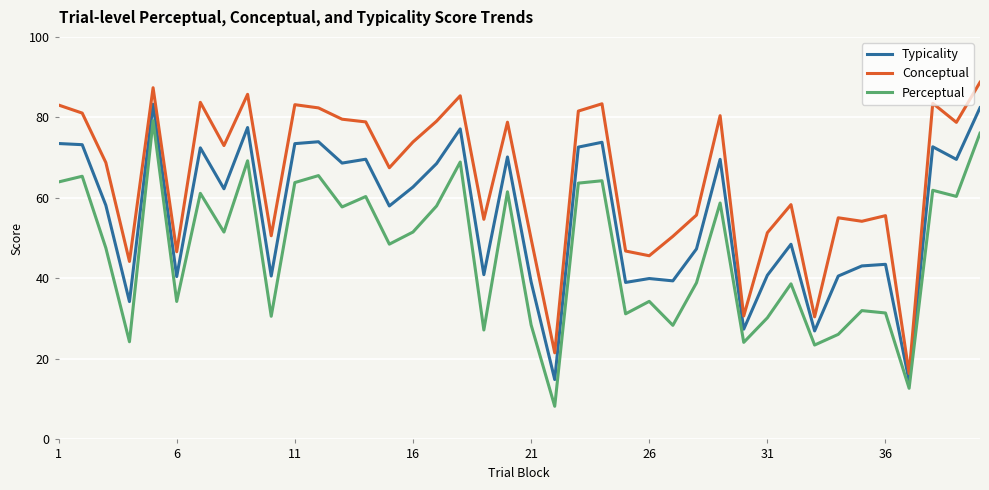

What is the difference between the maximum and second lowest values in the Typicality series?

68.4